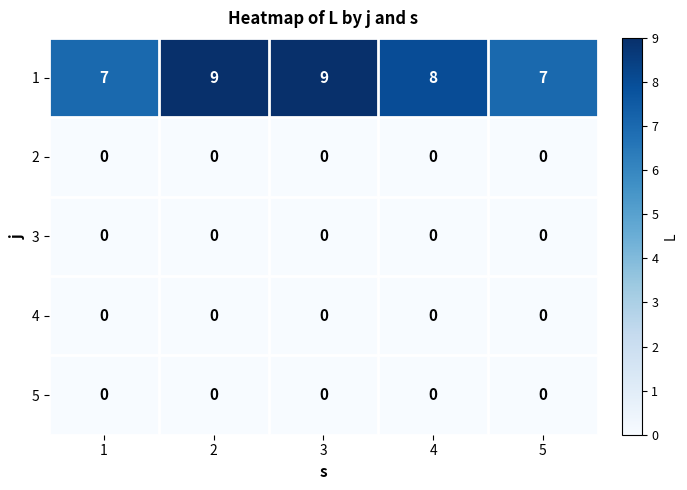

What is the total value across all series at 5?

7